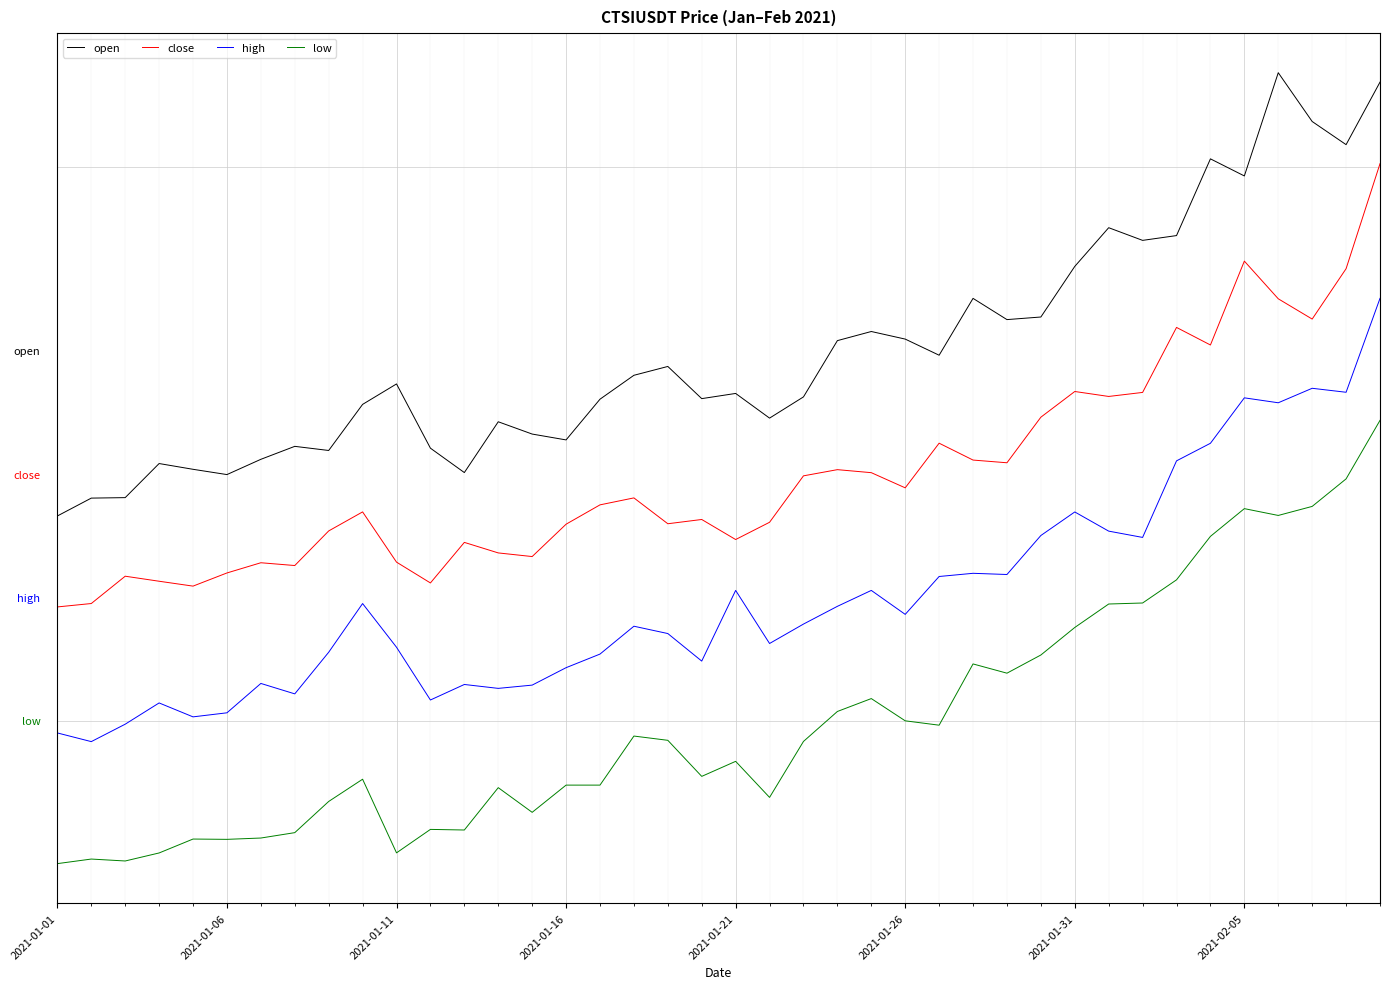

In close, how many points are higher than both neighbors (excluding endpoints)?

11